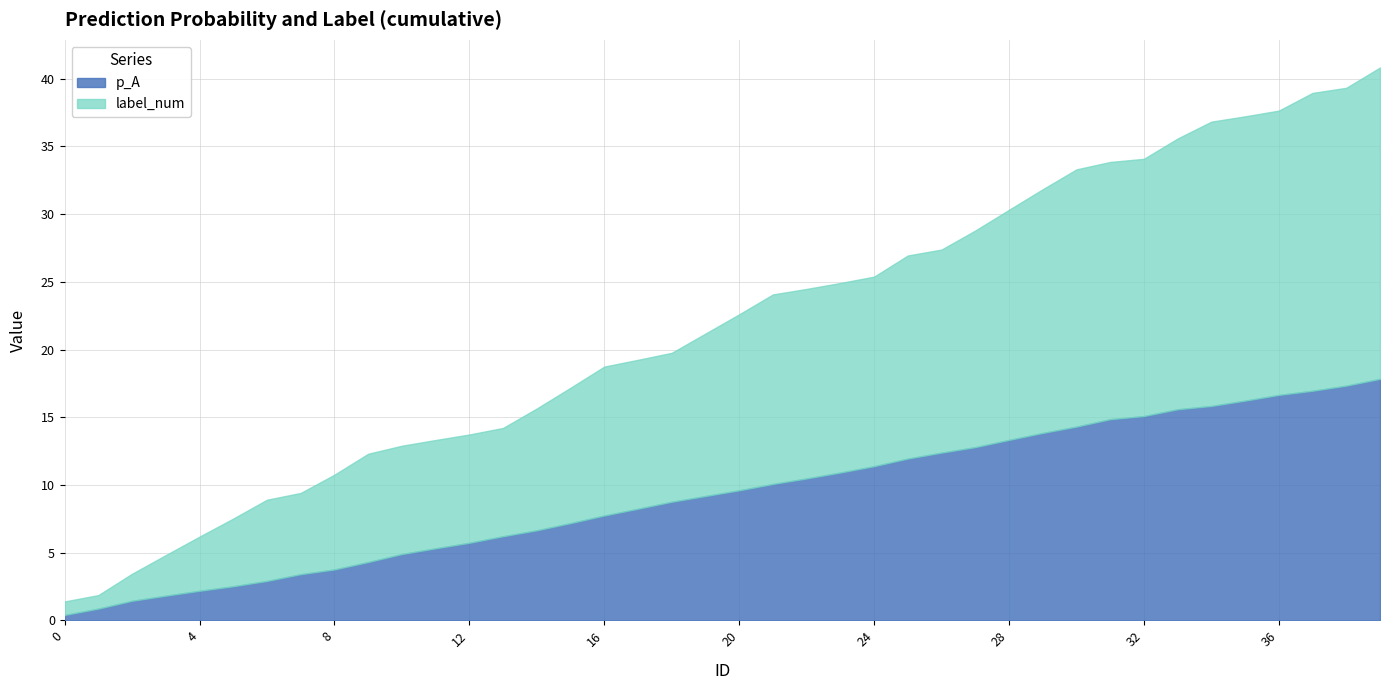

Reading right to left, list all the values displayed in this chart.

p_A: 39=0.5	38=0.4	37=0.3	36=0.4	35=0.4	34=0.2	33=0.5	32=0.2	31=0.5	30=0.5	29=0.5	28=0.5	27=0.4	26=0.4	25=0.6	24=0.5	23=0.4	22=0.4	21=0.5	20=0.4	19=0.4	18=0.5	17=0.5	16=0.6	15=0.5	14=0.4	13=0.5	12=0.4	11=0.4	10=0.6	9=0.5	8=0.3	7=0.5	6=0.4	5=0.3	4=0.4	3=0.4	2=0.6	1=0.5	0=0.4
label_num: 39=1.0	38=0.0	37=1.0	36=0.0	35=0.0	34=1.0	33=1.0	32=0.0	31=0.0	30=1.0	29=1.0	28=1.0	27=1.0	26=0.0	25=1.0	24=0.0	23=0.0	22=0.0	21=1.0	20=1.0	19=1.0	18=0.0	17=0.0	16=1.0	15=1.0	14=1.0	13=0.0	12=0.0	11=0.0	10=0.0	9=1.0	8=1.0	7=0.0	6=1.0	5=1.0	4=1.0	3=1.0	2=1.0	1=0.0	0=1.0